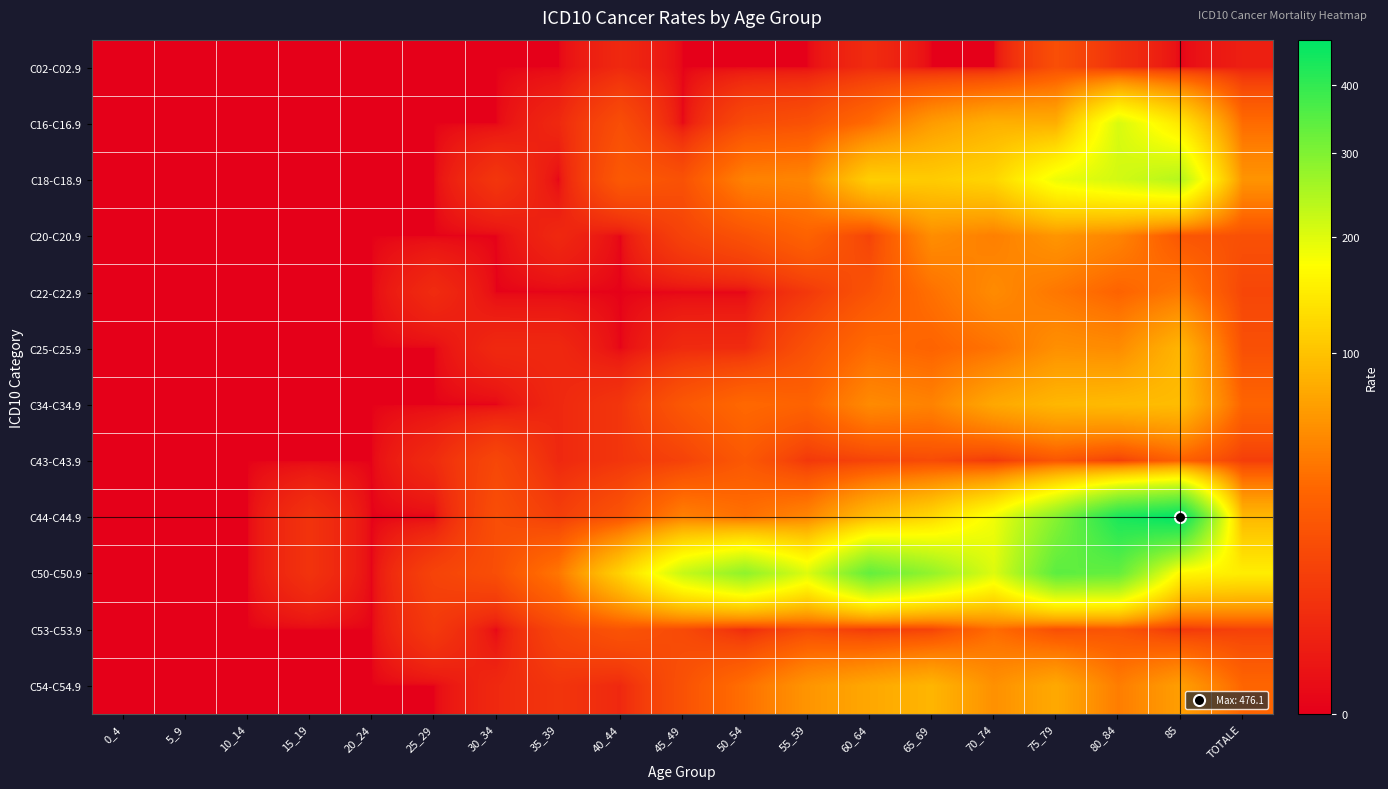

What is the maximum value shown in the chart?

476.1